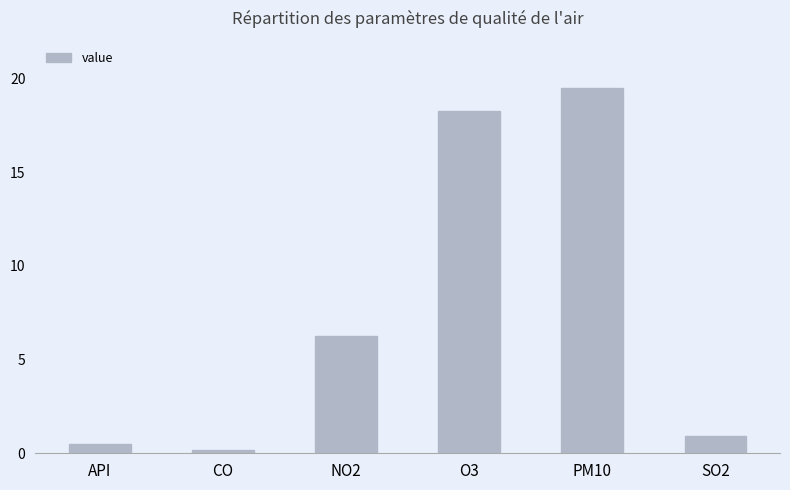

What is the change in value from API to SO2?

+0.4